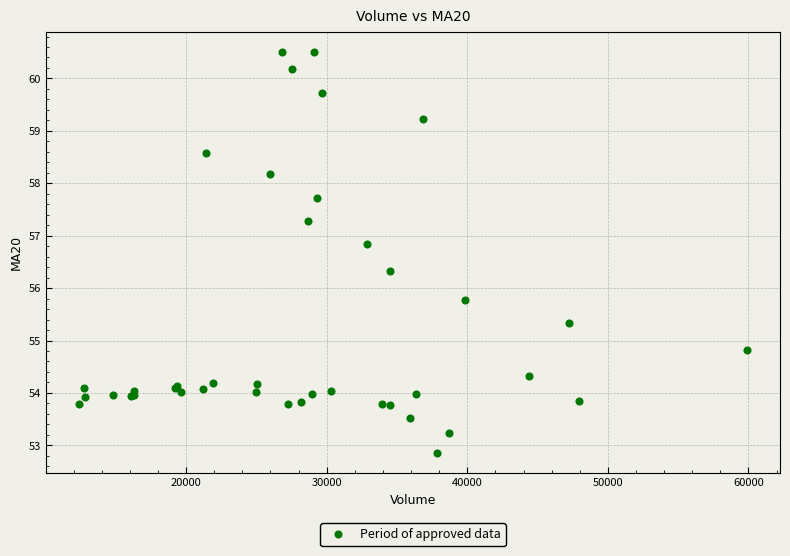

What Y value in the scatter plot is closest to 56?

55.8